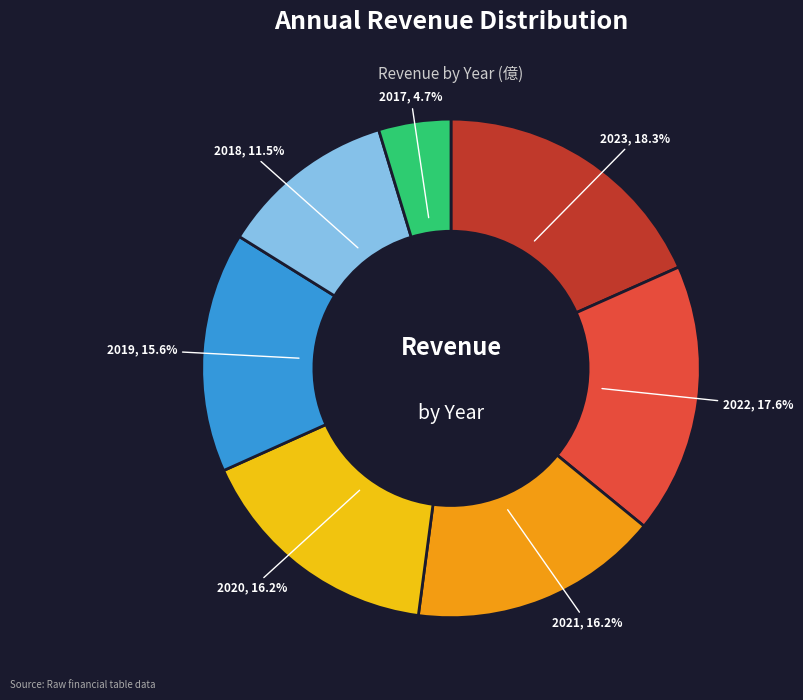

Does any single category account for the majority?

No